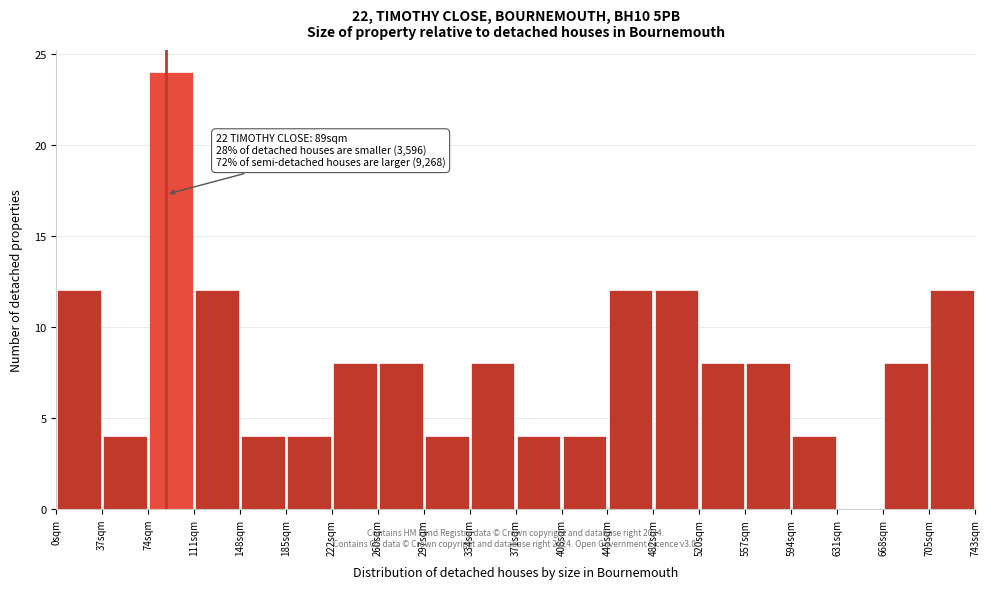

Over which range of the x-axis is the bar tallest?

75 to 110